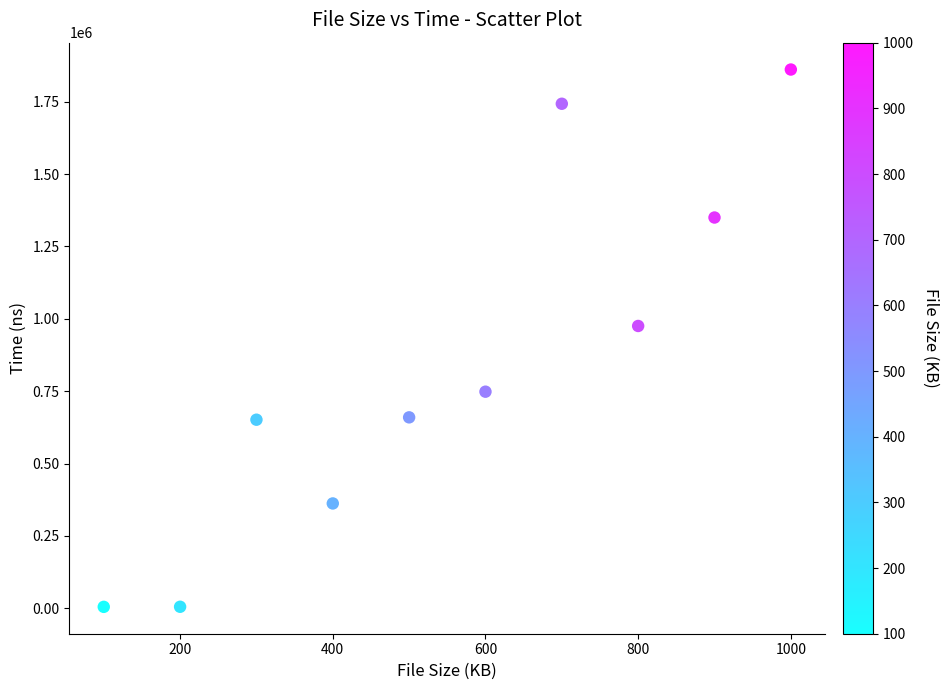

What is the range of X values (max minus min)?

900